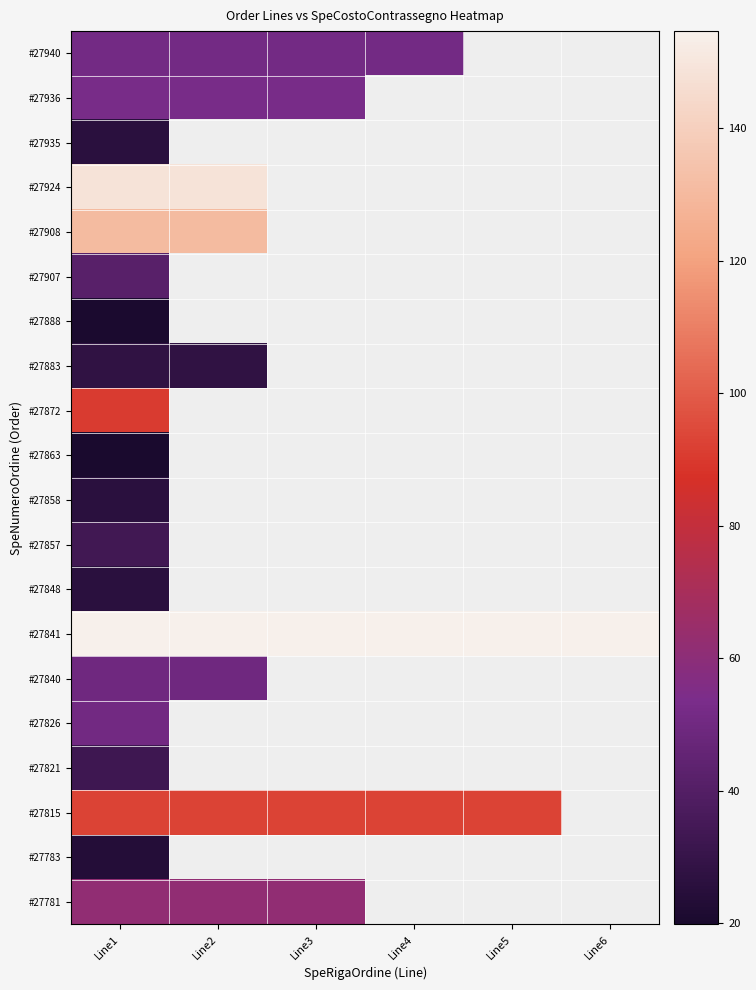

Which category has the lowest value in the #27841 series?

Line1